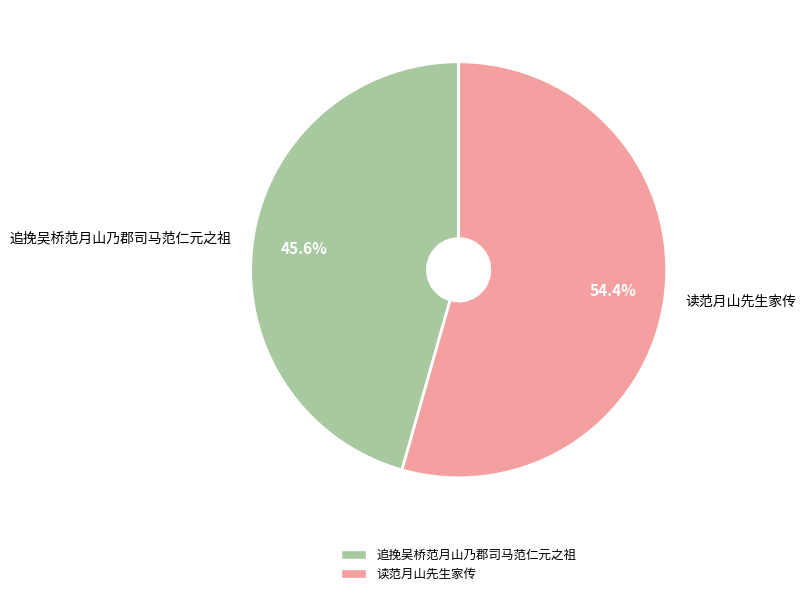

To the nearest percent, what portion does 读范月山先生家传 represent?

54%